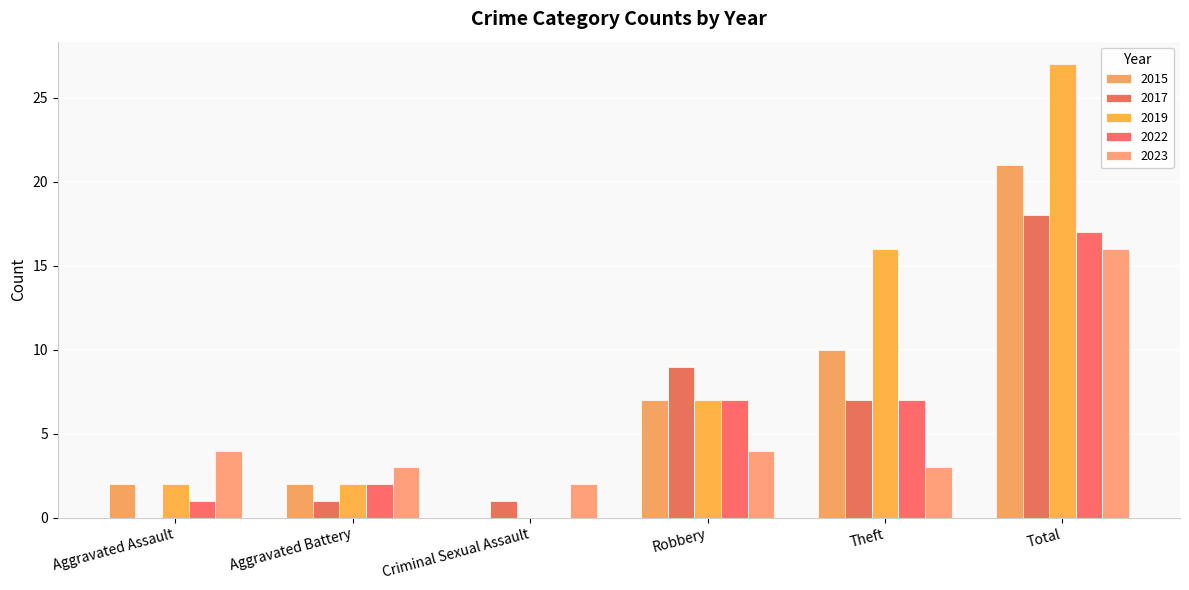

What is the total value across all series at Total?

99